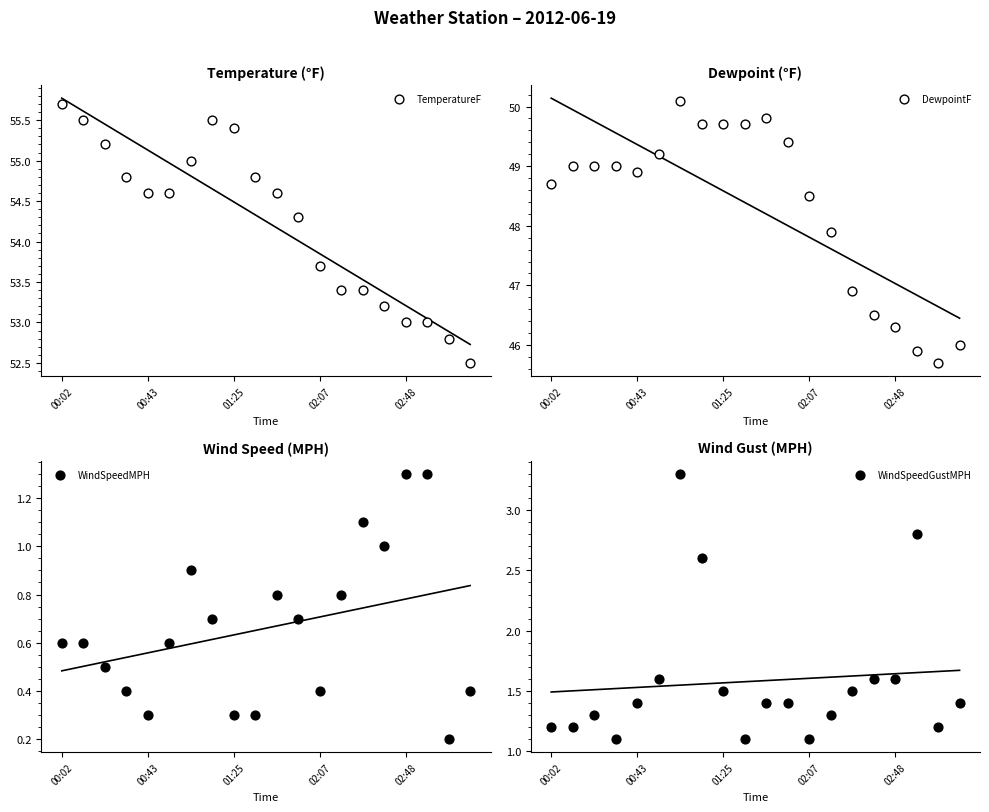

At which category is the sum across all series the highest?

01:04